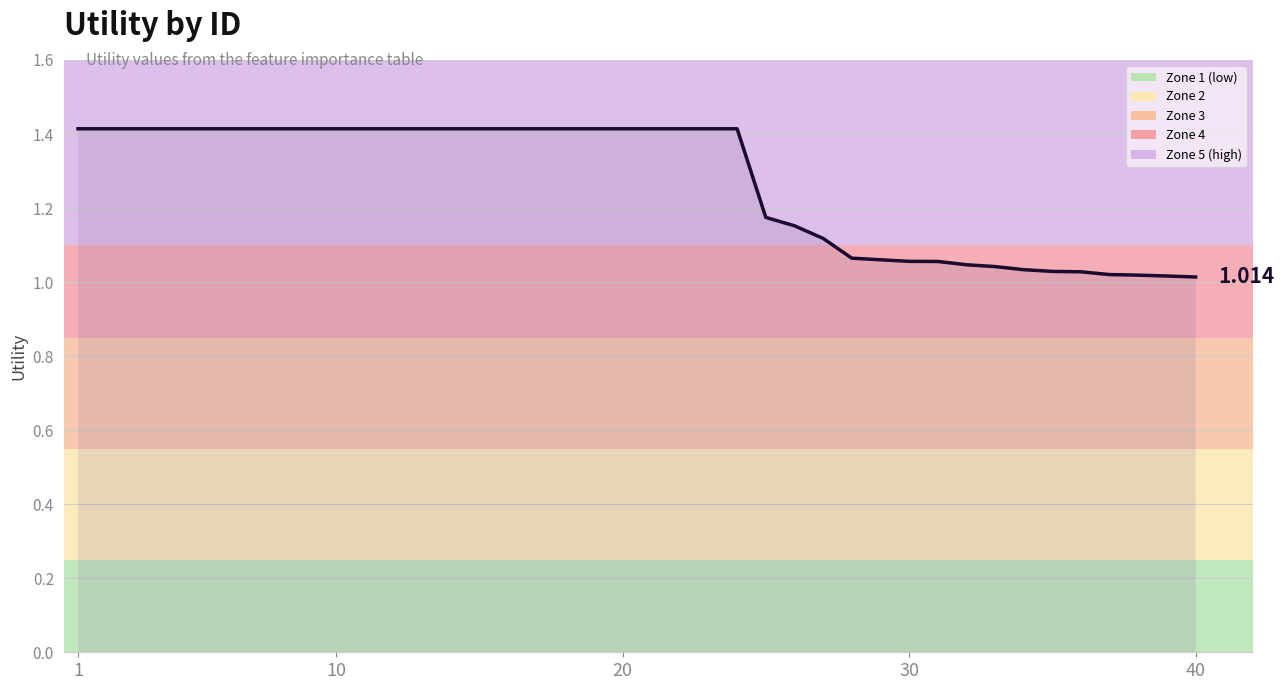

Is this an area chart (filled region under the line)?

Yes